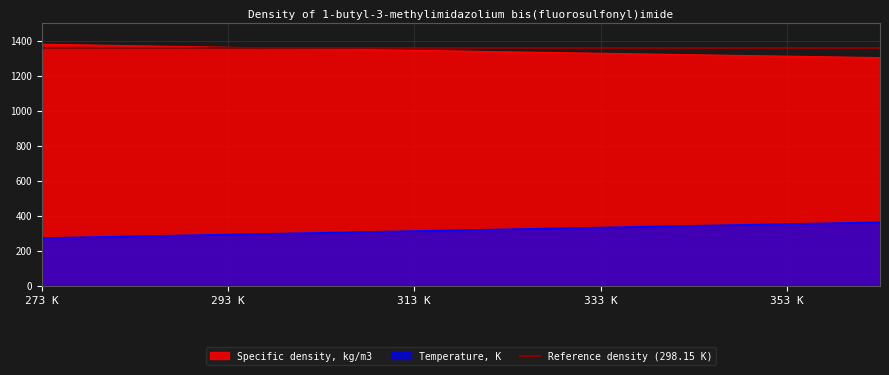

Reading left to right, transcribe all the data shown in this chart.

Temperature, K: 273.1	278.1	283.1	288.1	293.1	298.1	303.1	313.1	323.1	333.1	343.1	353.1	363.1
Specific density, kg/m3: 1379.2	1374.7	1370.3	1365.9	1361.5	1357.2	1352.8	1344.3	1335.8	1327.4	1319.0	1310.8	1302.6